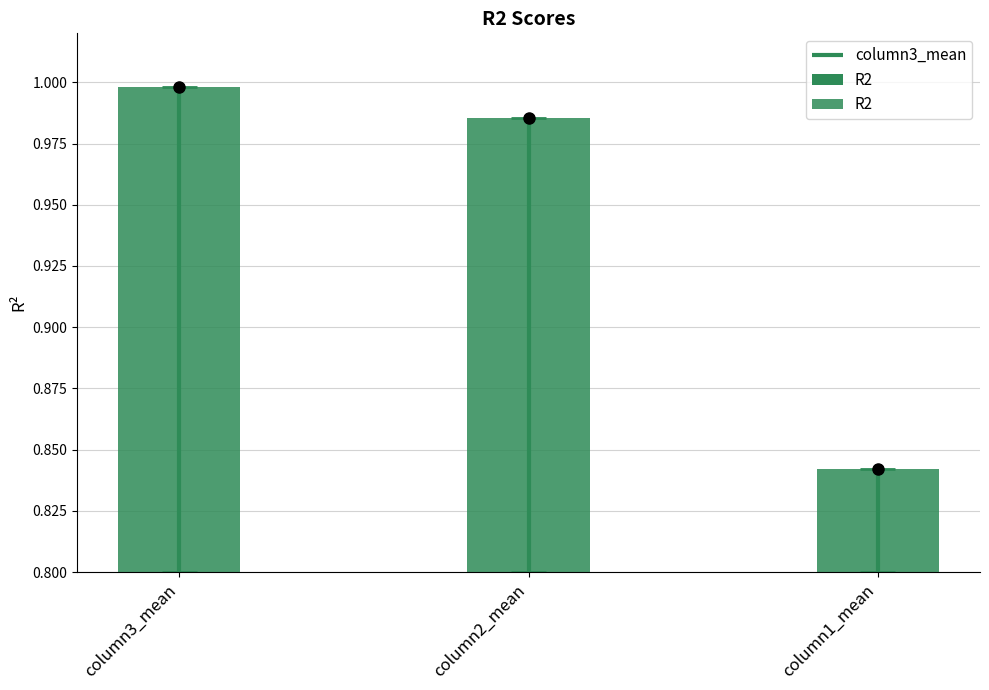

What is the difference between the second highest and minimum values?

0.1